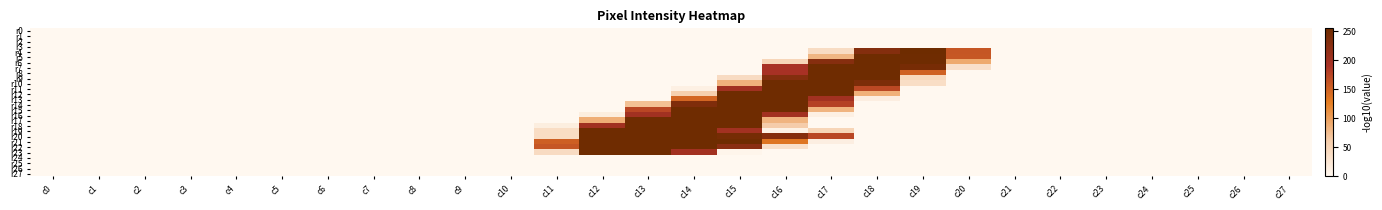

Rank the series by their maximum value, from highest to lowest.

r4, r5, r6, r7, r8, r9, r10, r11, r12, r13, r14, r15, r16, r17, r18, r19, r20, r21, r22, r23, r0, r1, r2, r3, r24, r25, r26, r27